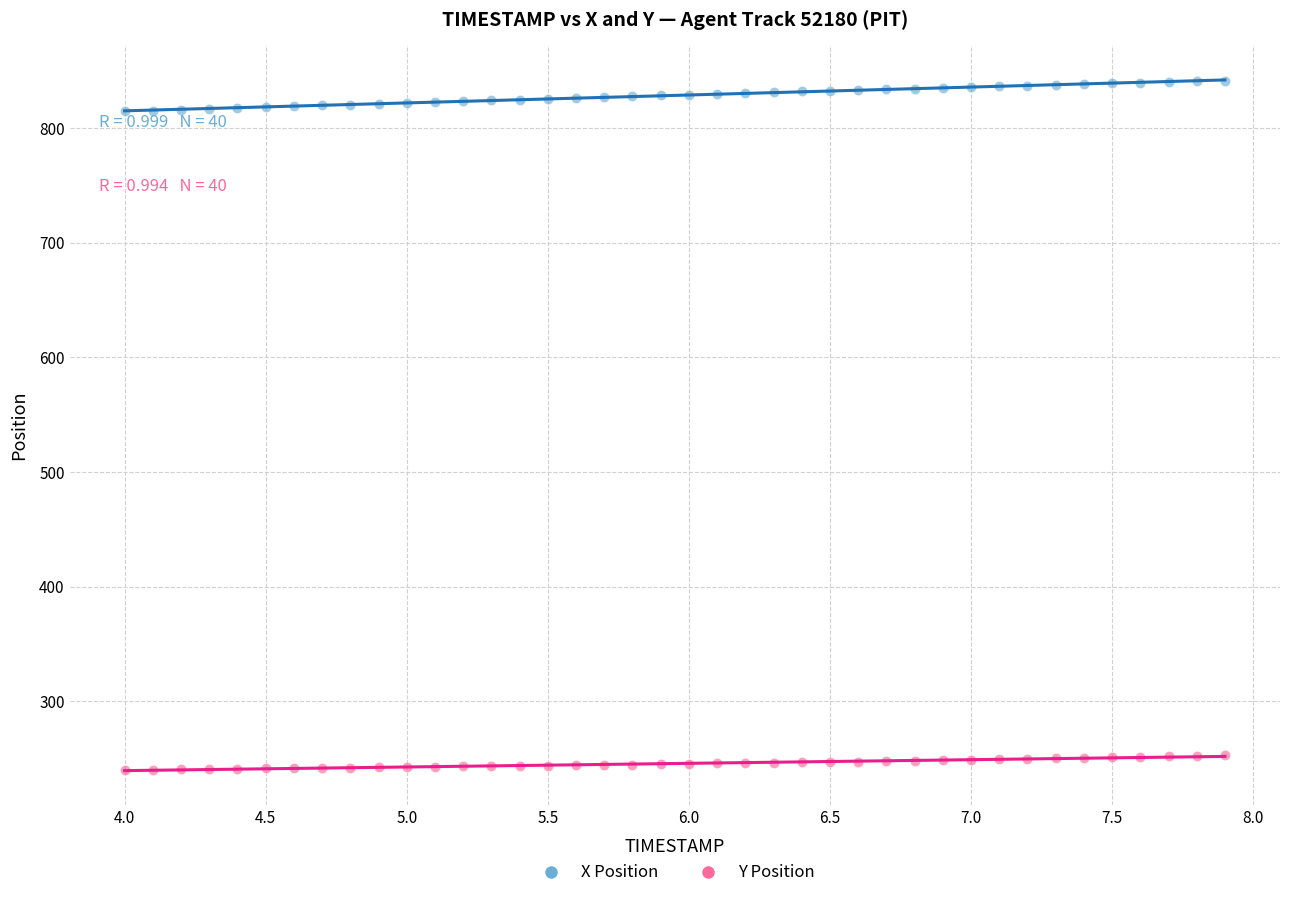

Which series has the largest Y range (max minus min)?

X Position